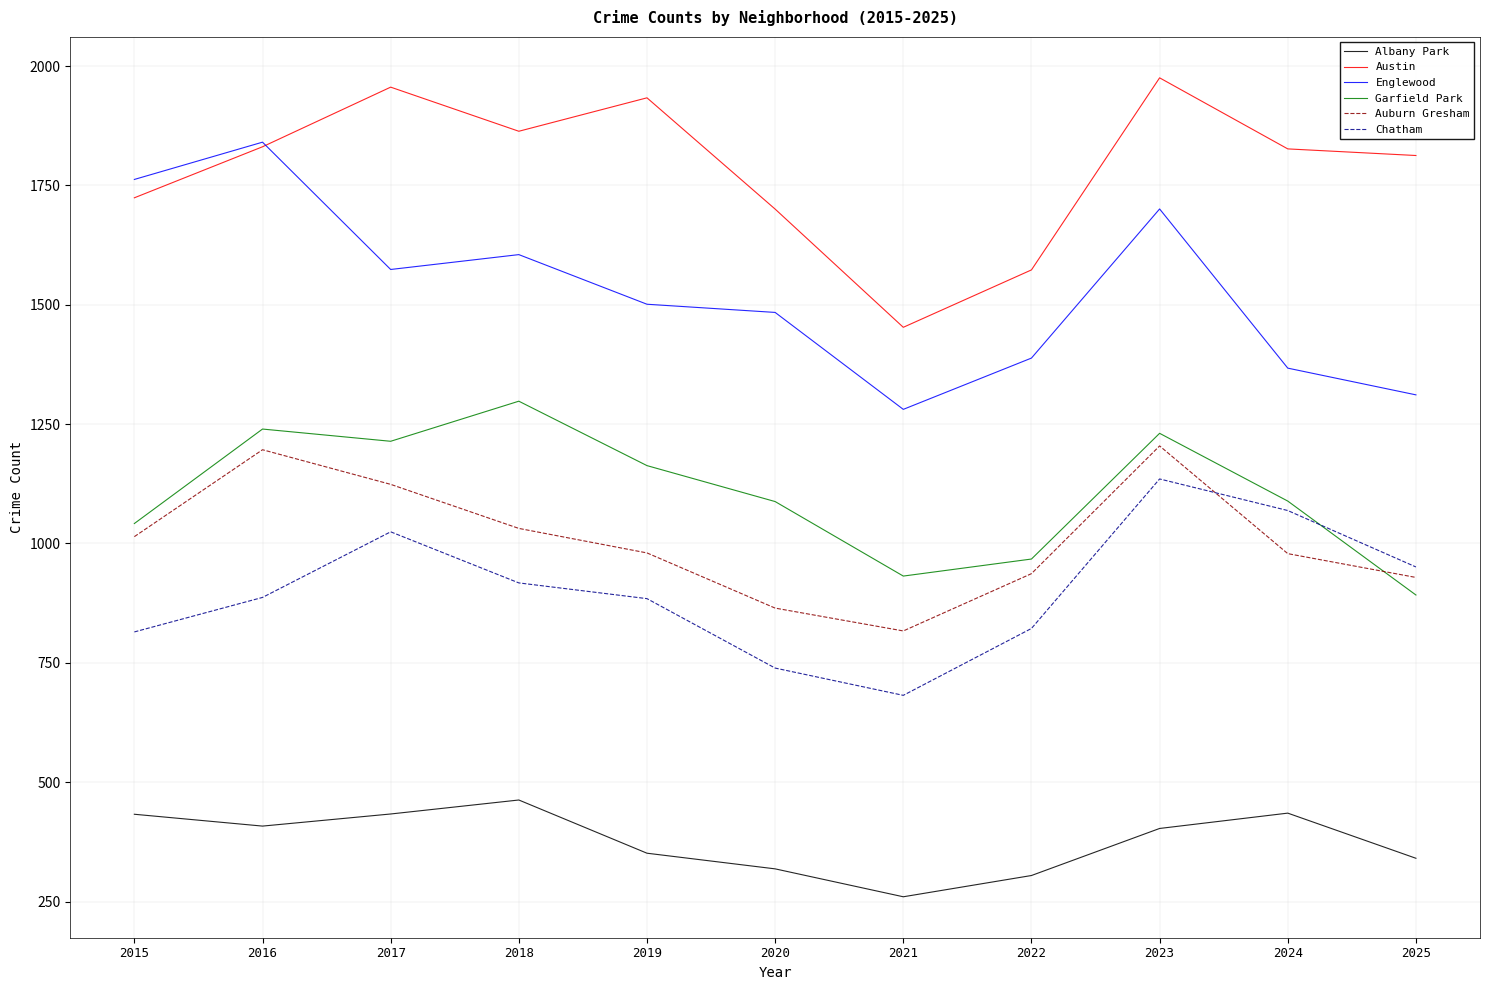

What is the highest value of the Garfield Park series?

1298.0